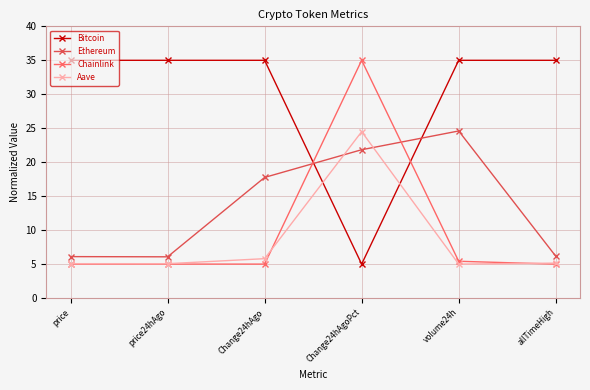

What is the label of the 1st point from the left?

price